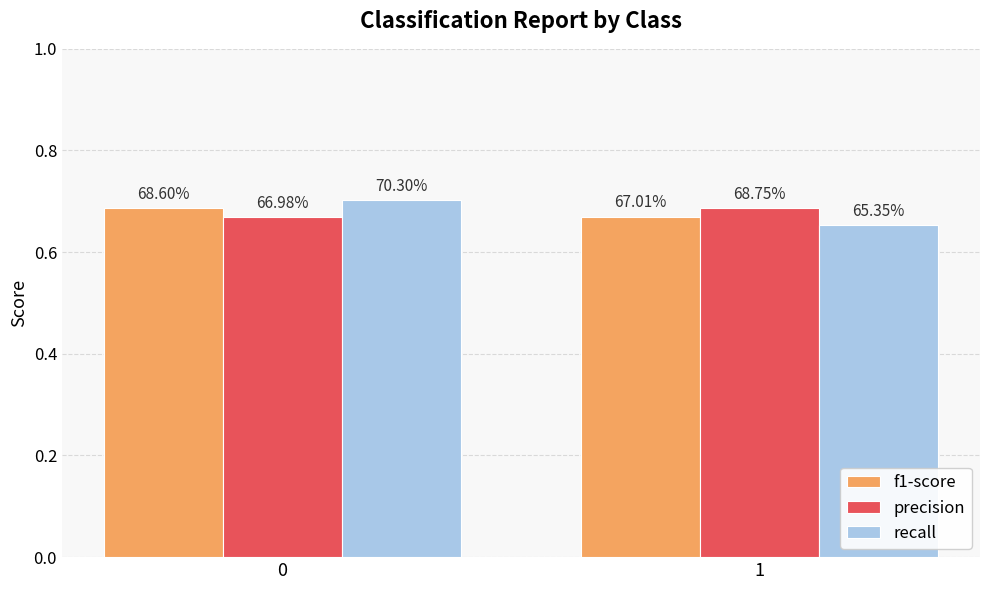

Does the chart contain any negative values?

No